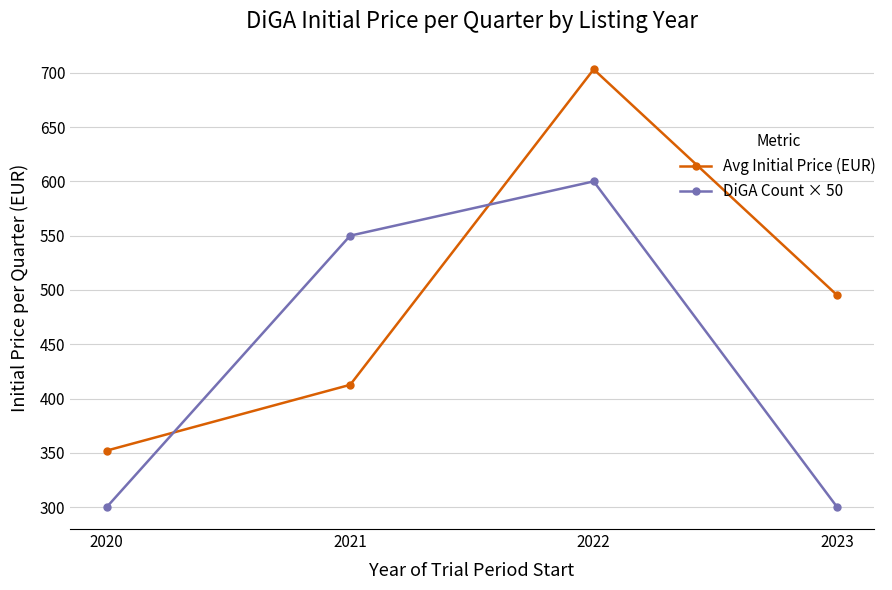

What is the value of the Avg Initial Price (EUR) point at the 4th from the left?

495.1